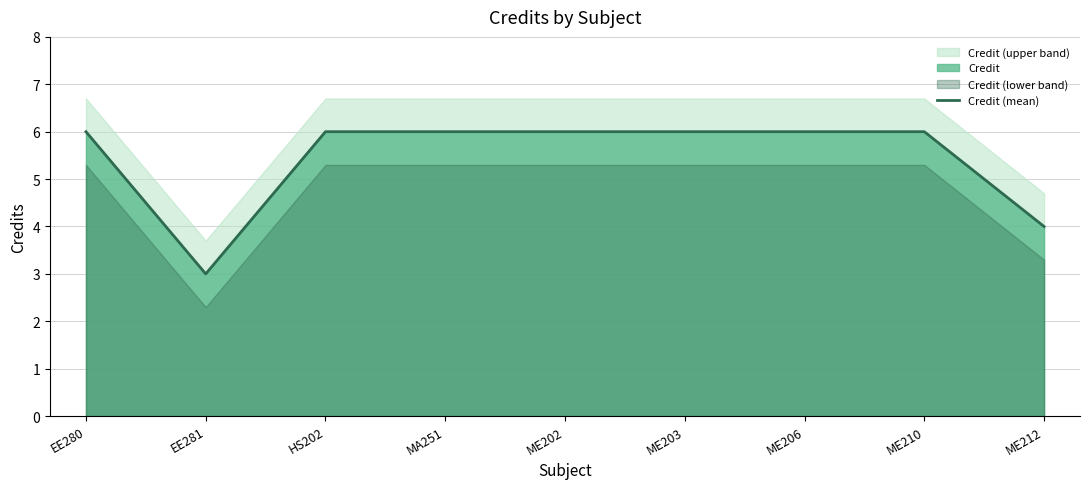

What is the average value?

5